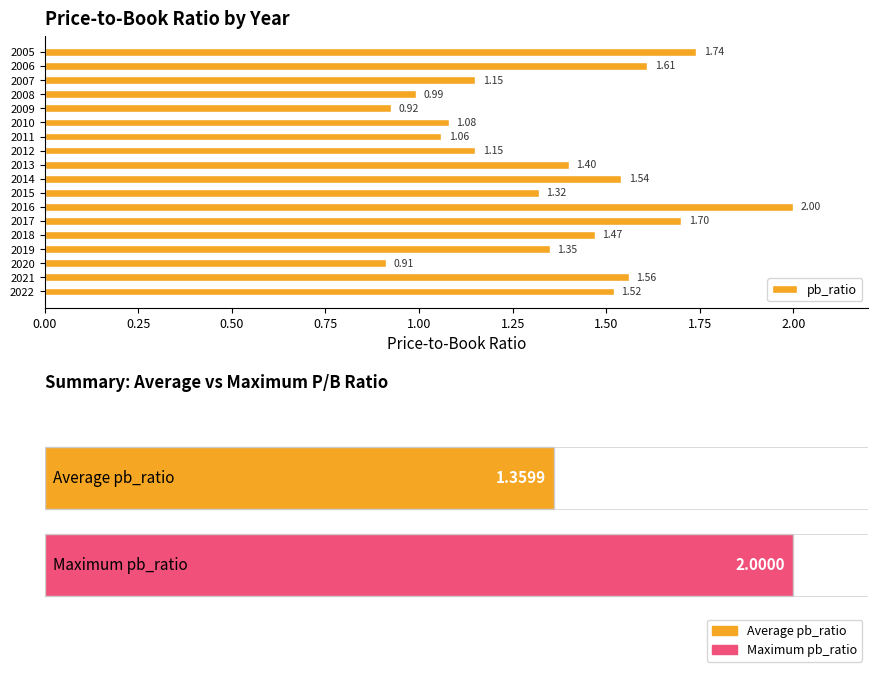

What is the average value?

1.4